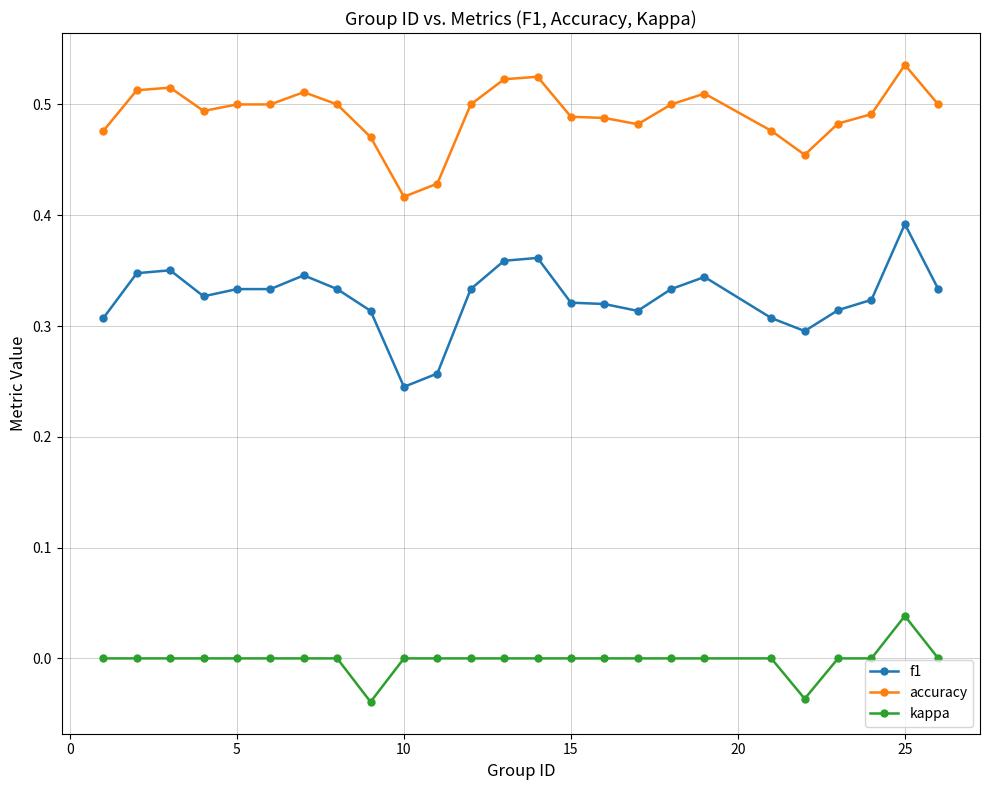

True or false: accuracy and f1 intersect in this chart.

False